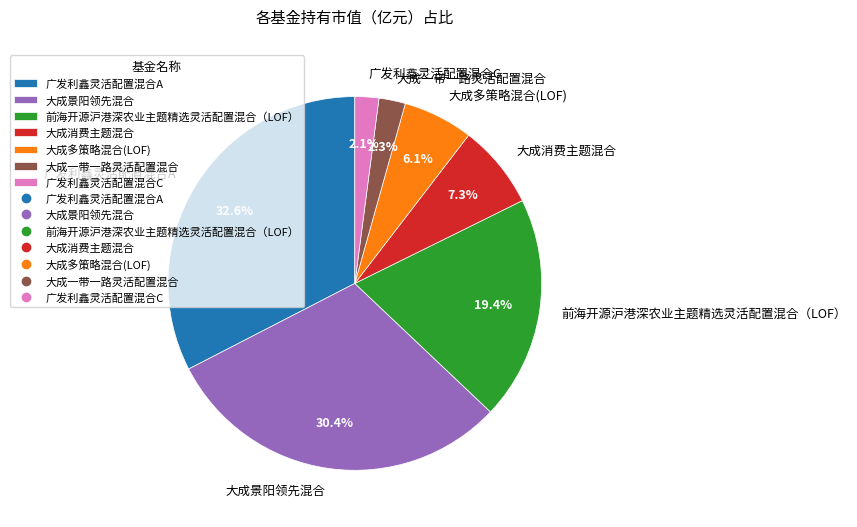

Does 广发利鑫灵活配置混合A represent more than half of the total?

No